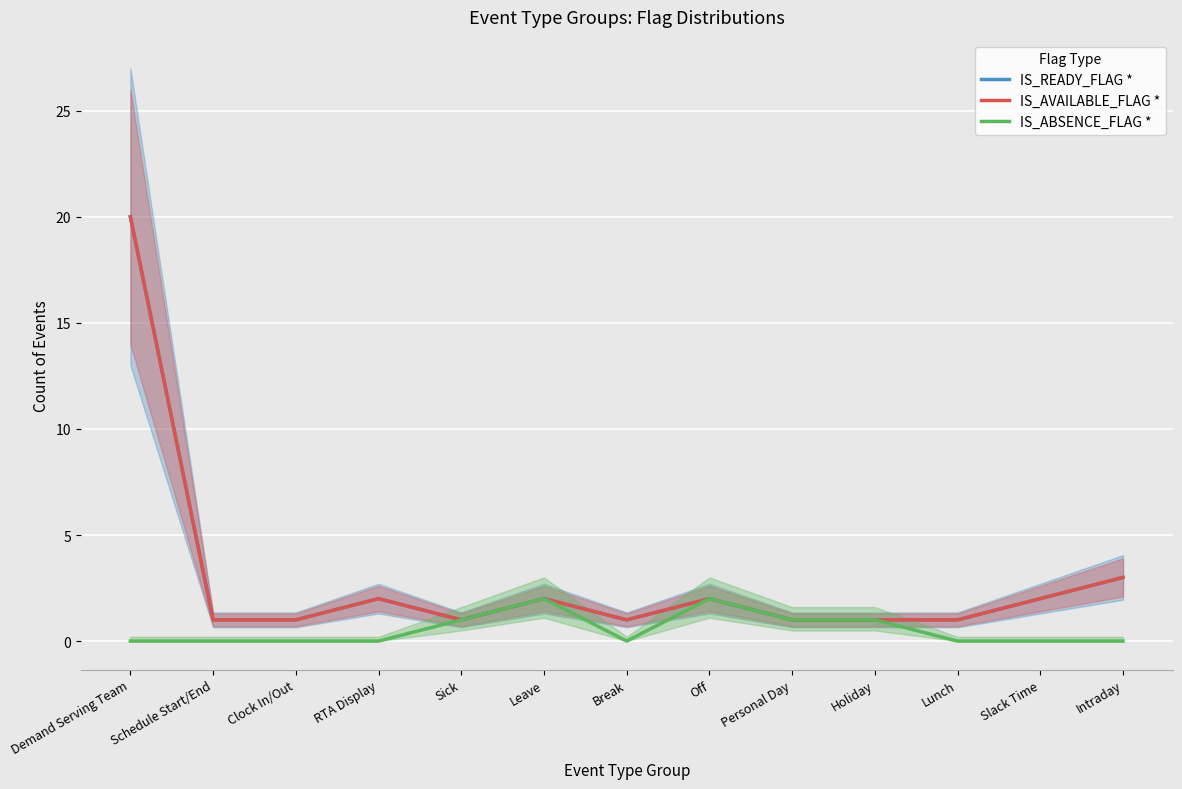

Between Off and RTA Display, which is larger?

Off